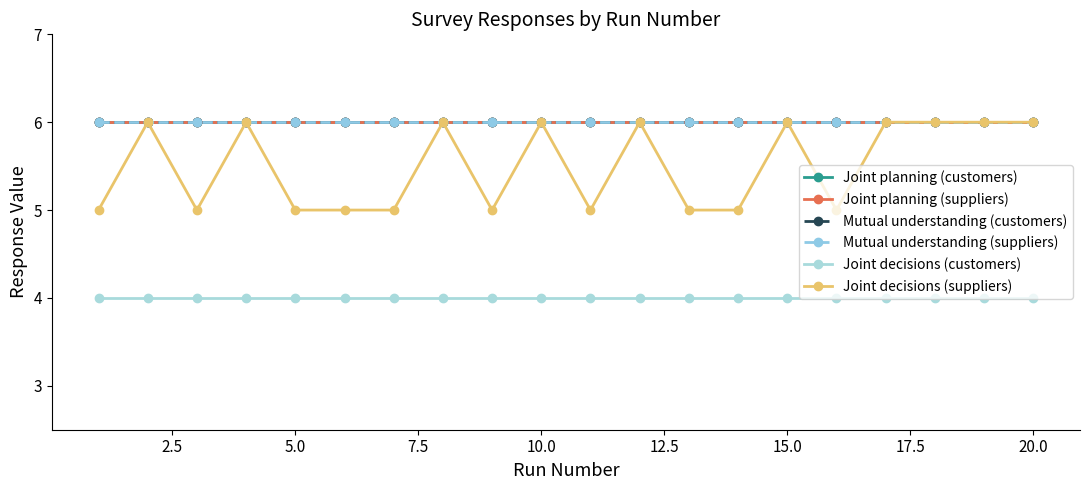

How many lines are shown in the chart?

6